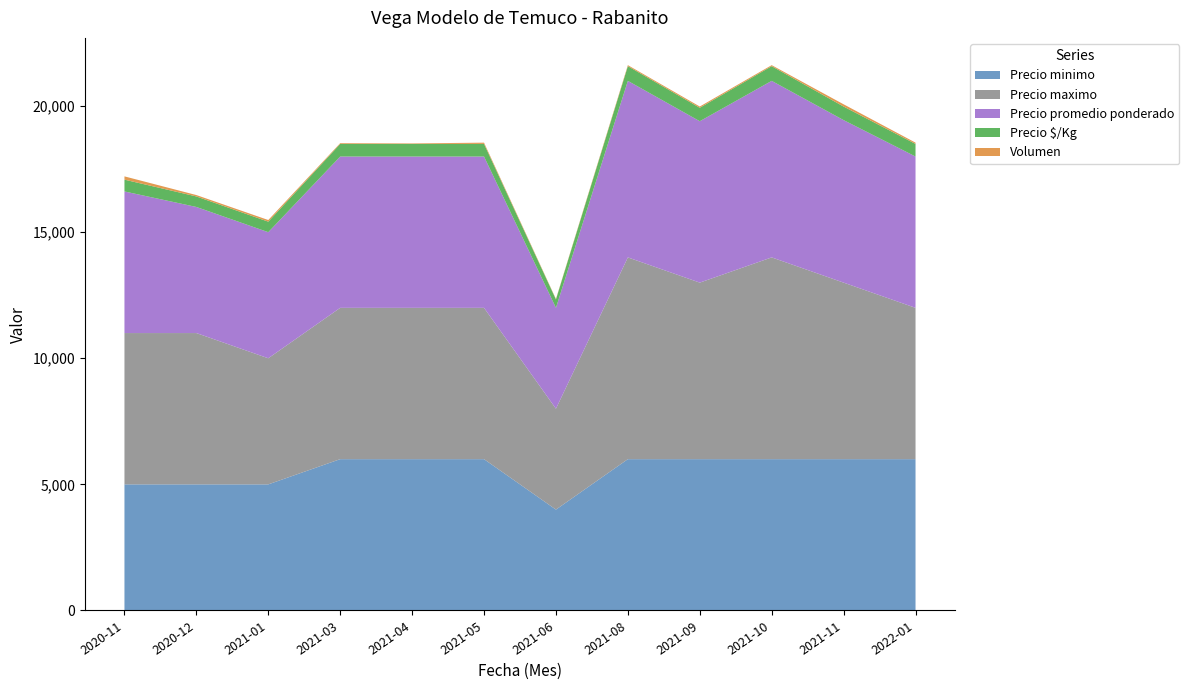

Reading right to left, what are all the values shown in this chart?

Precio minimo: 6000	6000	6000	6000	6000	4000	6000	6000	6000	5000	5000	5000
Precio maximo: 6000	7000	8000	7000	8000	4000	6000	6000	6000	5000	6000	6000
Precio promedio ponderado: 6000	6444	7000	6400	7000	4000	6000	6000	6000	5000	5000	5615
Precio $/Kg: 500	537	583	533	583	333	500	500	500	417	417	468
Volumen: 50	90	40	50	40	20	50	20	30	65	55	130